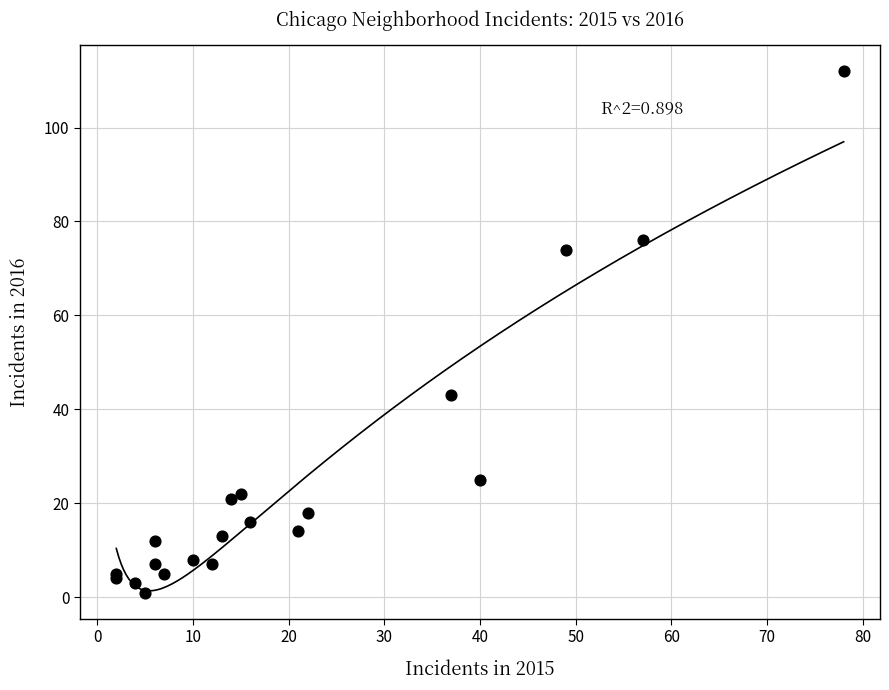

What Y value in the scatter plot is closest to 56?

43